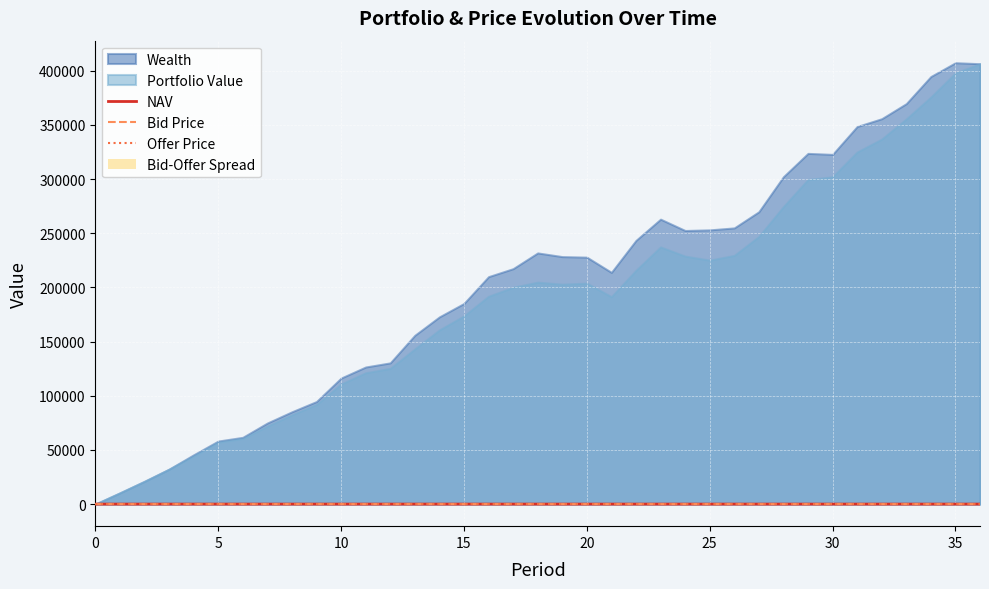

What is the difference between the maximum and minimum values in the NAV series?

5.1